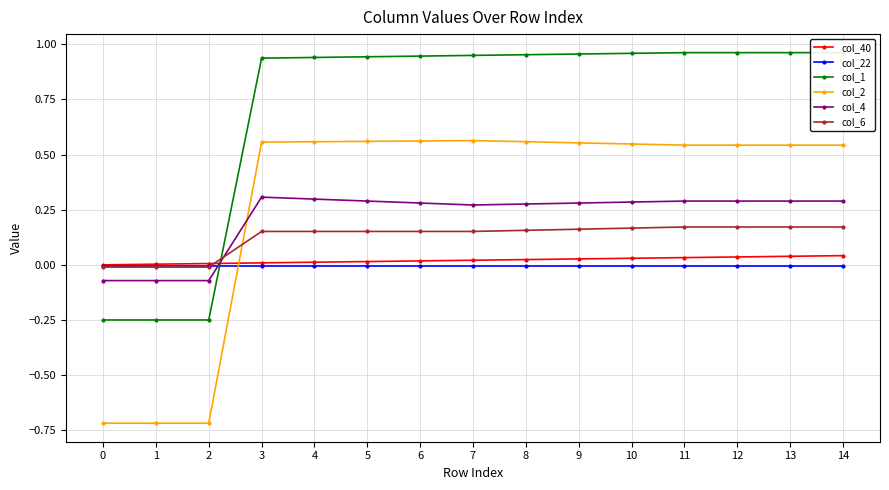

At which label does col_2 first exceed 0?

3